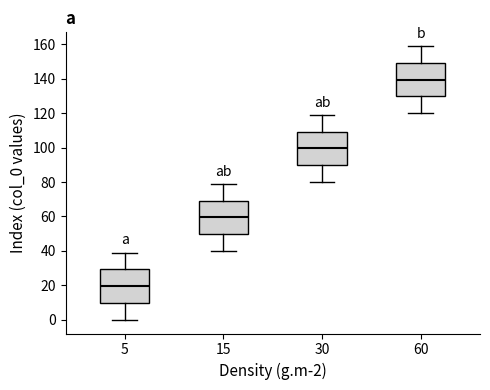

Reading left to right, read every box against the y-axis: the position of its median line, the range the box covers, and the ends of its whiskers. The values are not printed on the chart, so give them approximately, as read against the axis.

5: median 20, box 10 to 30, whiskers 0 to 40
15: median 60, box 50 to 70, whiskers 40 to 80
30: median 100, box 90 to 110, whiskers 80 to 120
60: median 140, box 130 to 150, whiskers 120 to 160